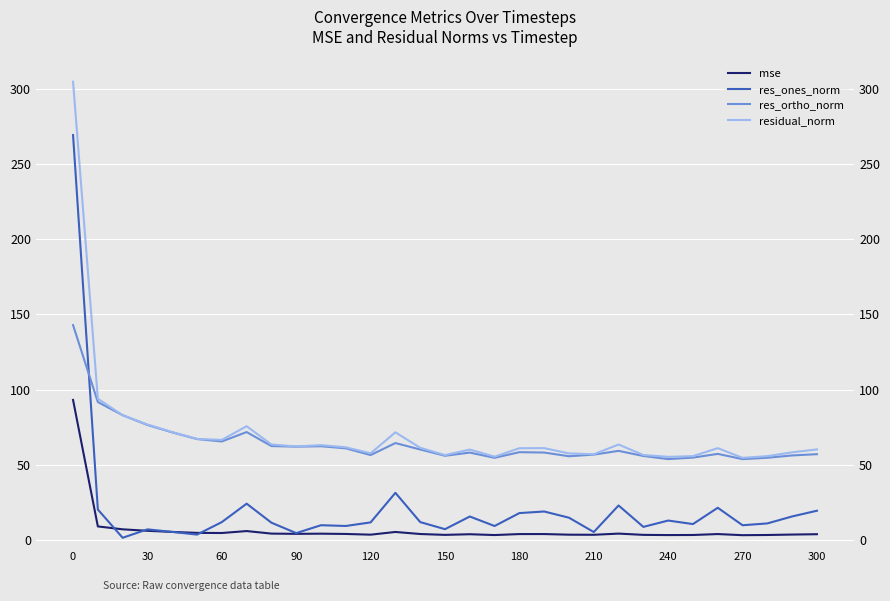

What is the difference between the maximum and minimum values in the res_ones_norm series?

268.3